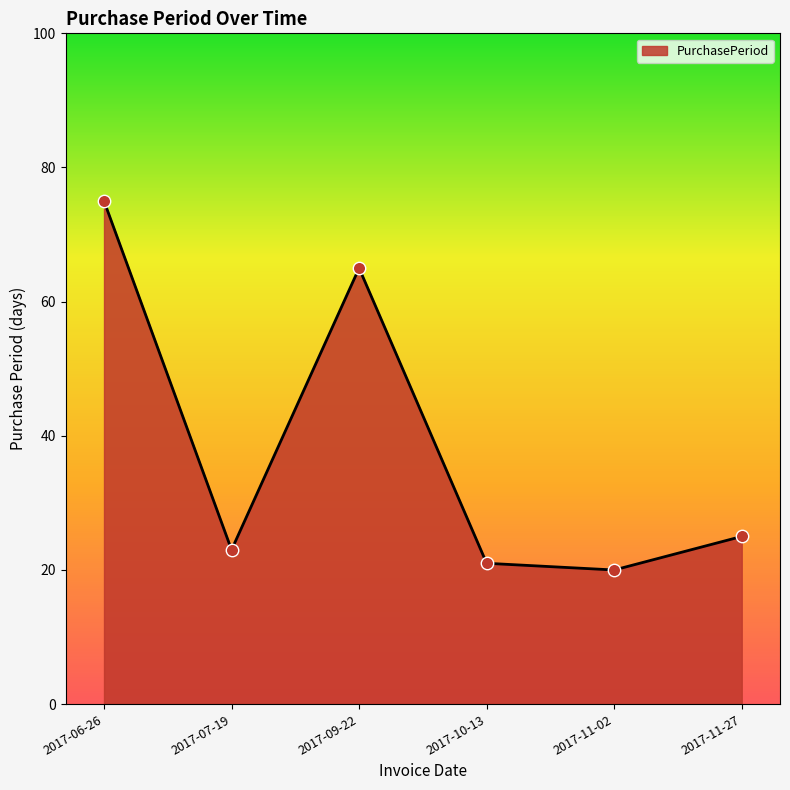

What is the change in value from 2017-06-26 to 2017-10-13?

-54